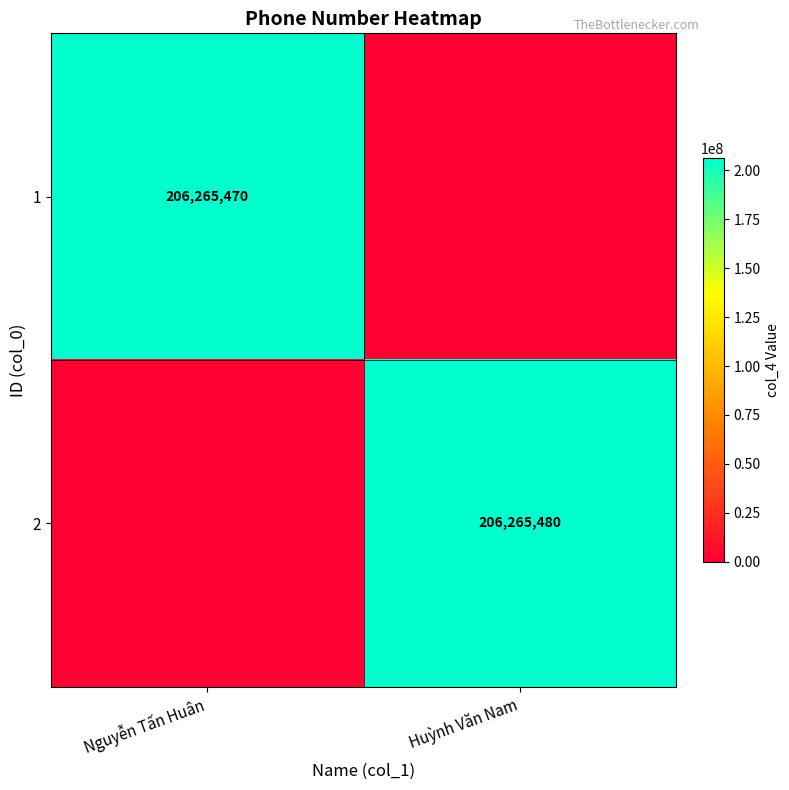

How many categories are shown in the chart?

2